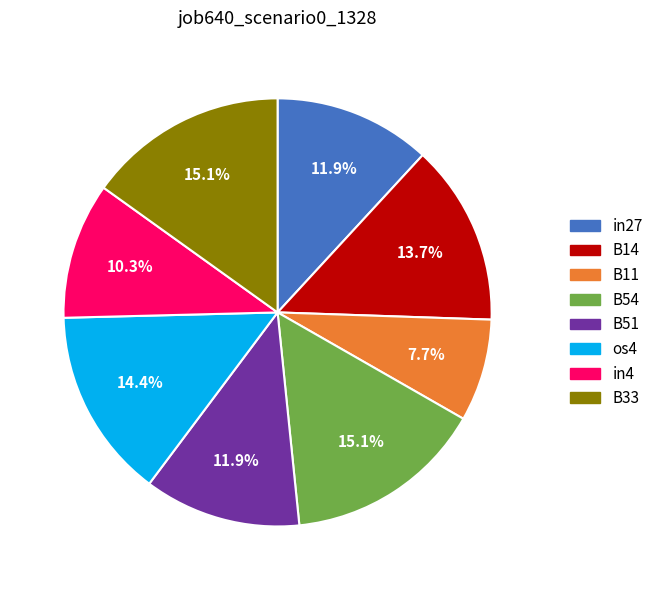

How many segments does this pie chart have?

8